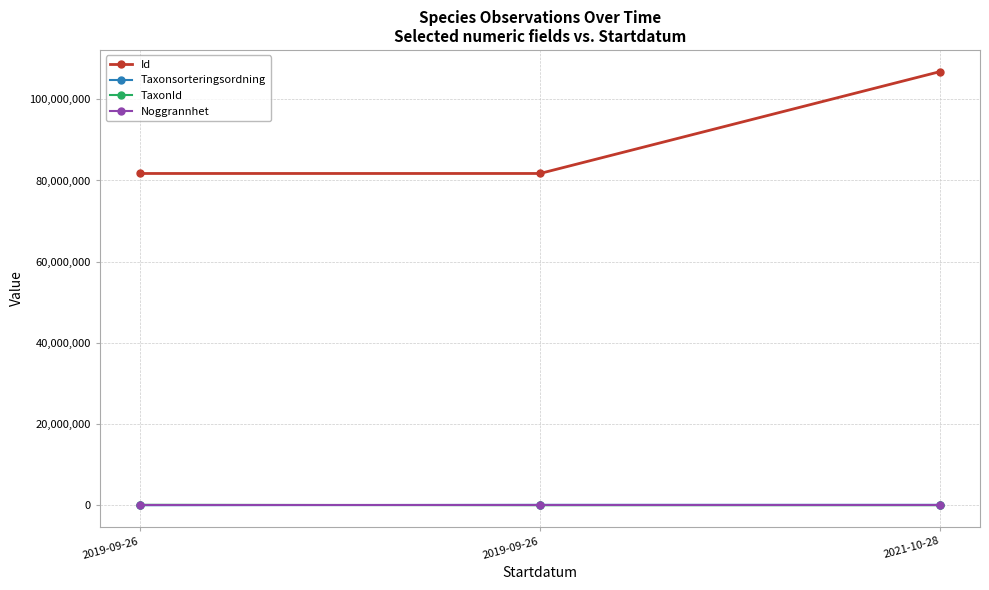

How many lines are shown in the chart?

4